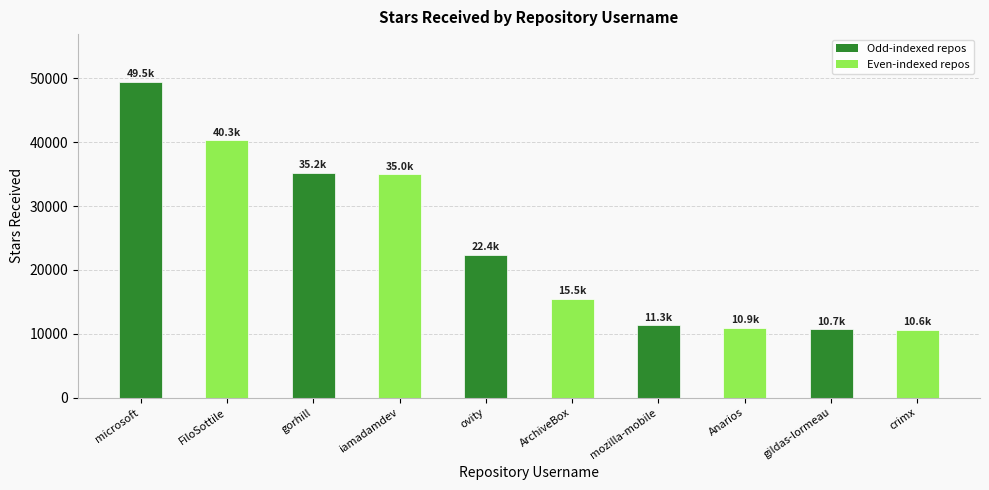

Approximately how many times larger is the value at ovity compared to microsoft?

0.5